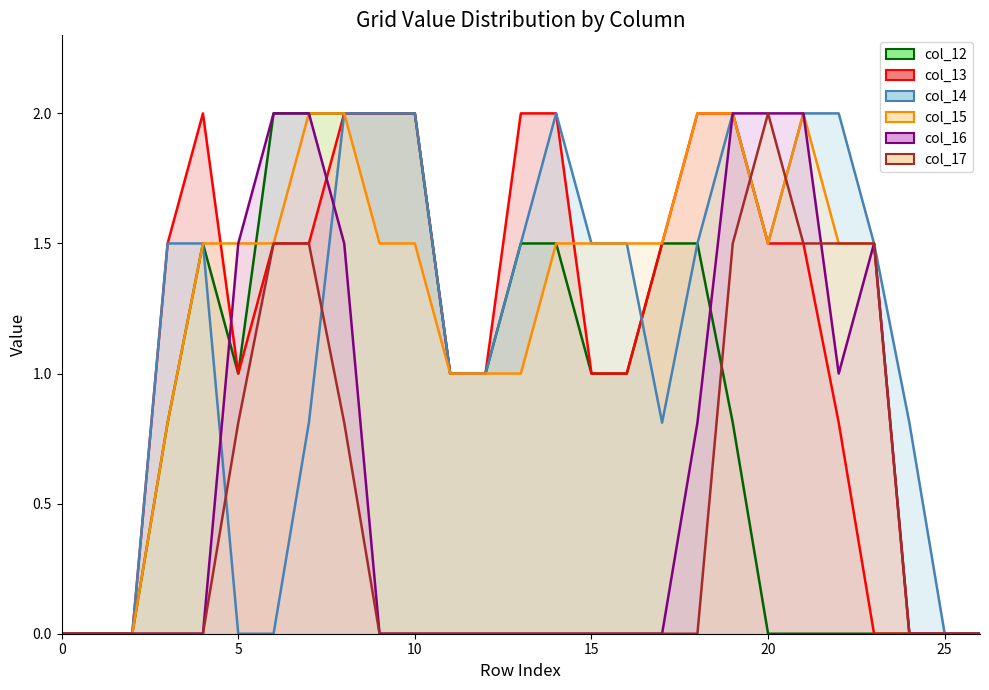

What are all the series names shown in the legend?

col_12 line, col_13 line, col_14 line, col_15 line, col_16 line, col_17 line